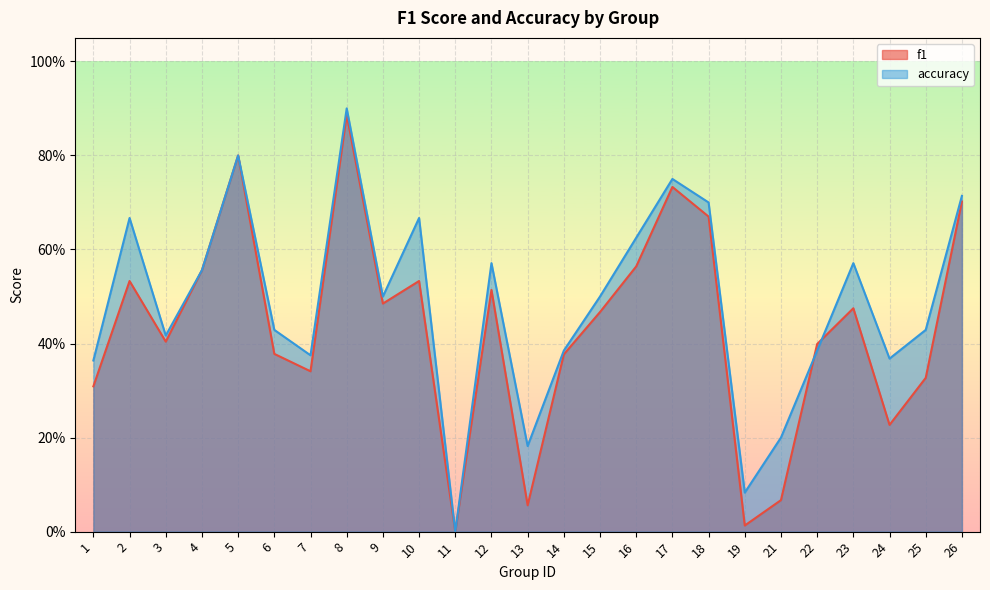

True or false: accuracy has a value of 0.4 at 24.

True